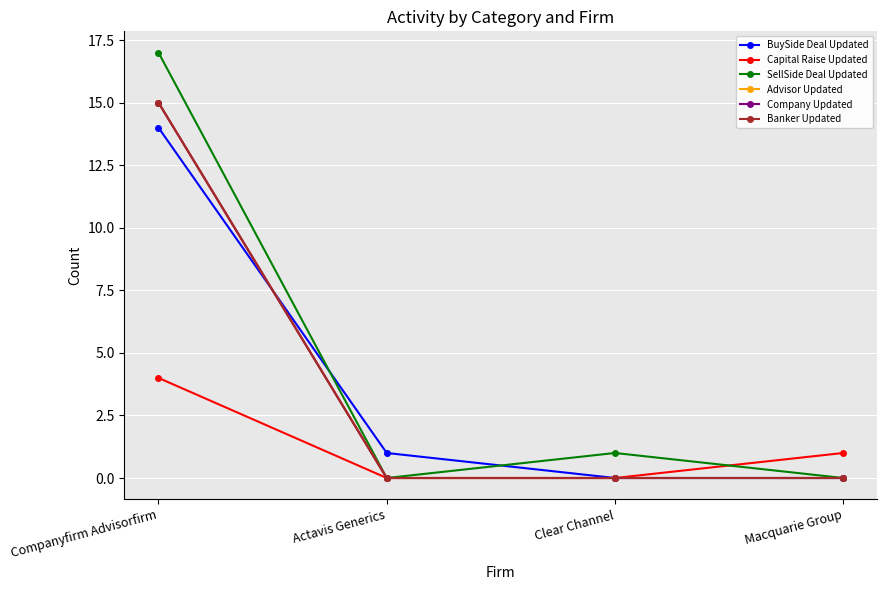

Between Clear Channel and Macquarie Group, which is larger?

Clear Channel